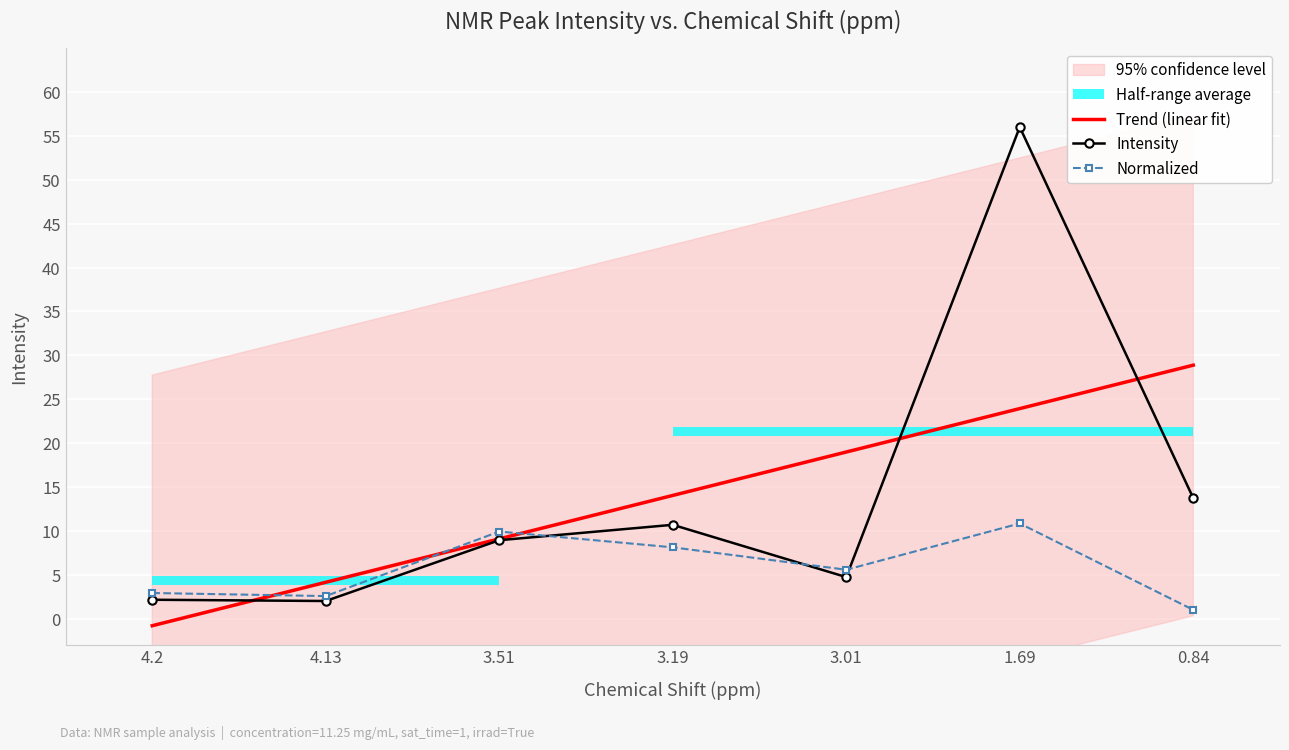

What is the maximum value shown in the chart?

56.0